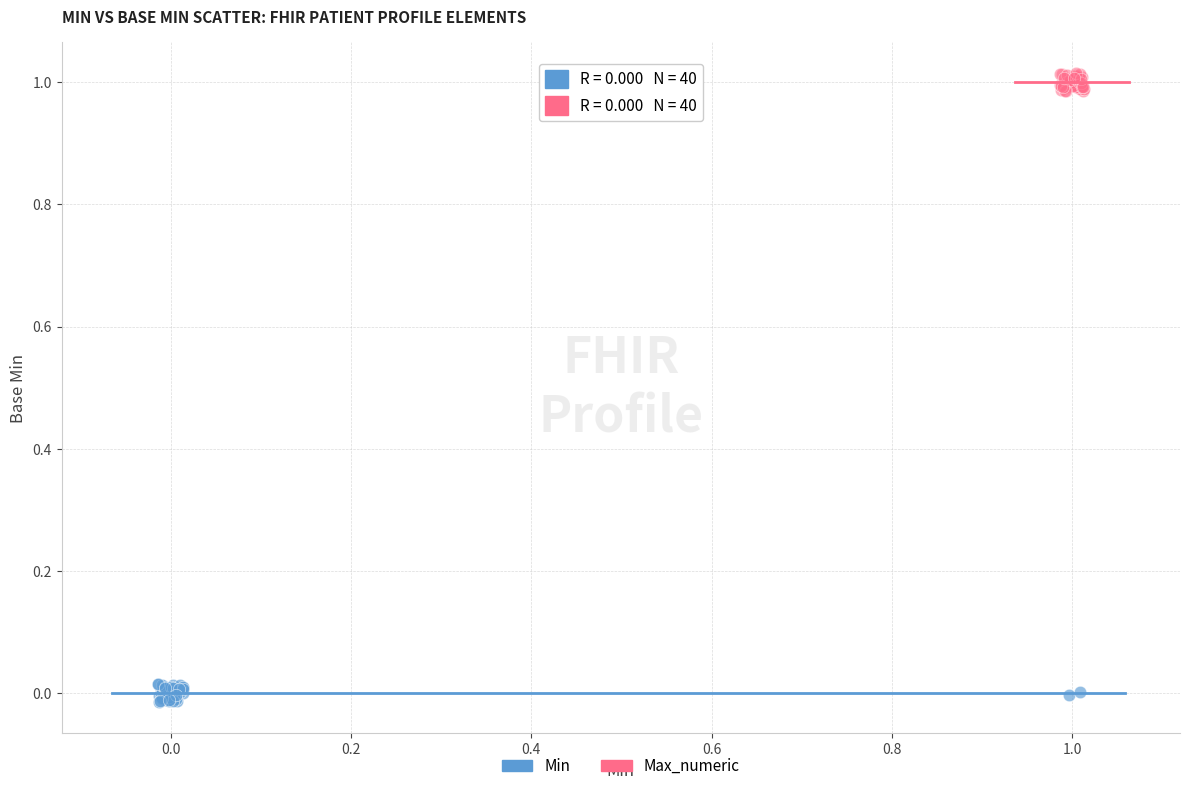

Which series reaches the minimum Y coordinate?

Min